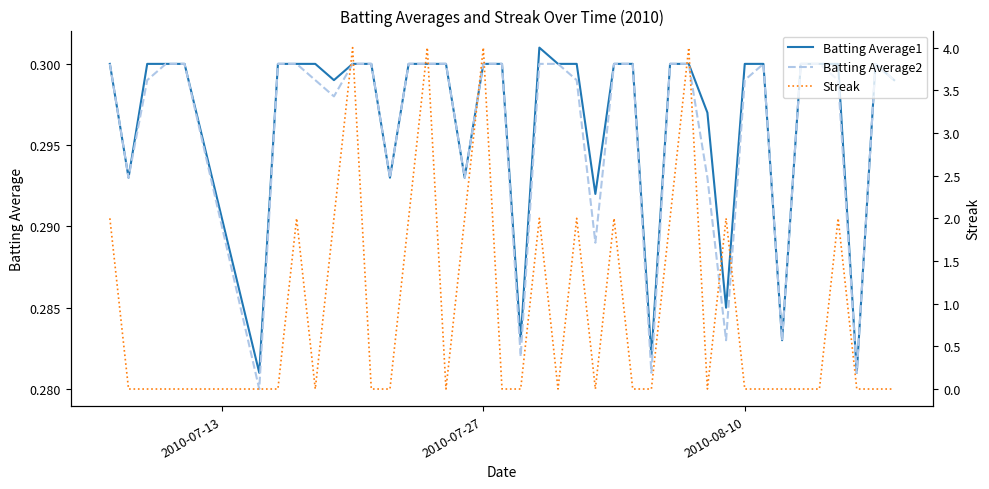

Which series has the largest total across all categories?

Streak